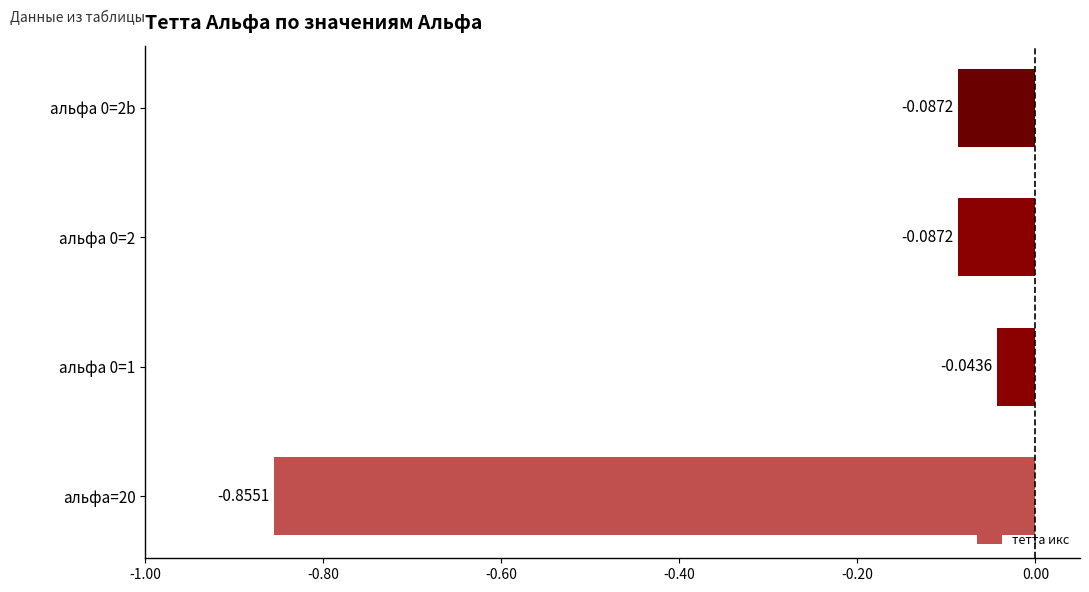

At which category does the chart reach its minimum across all series?

альфа=20